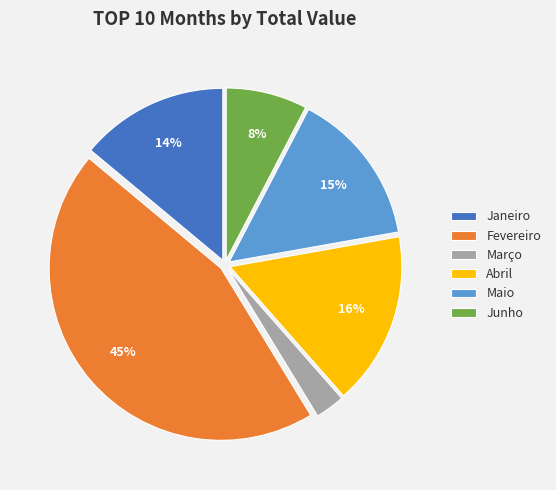

How many segments does this pie chart have?

6